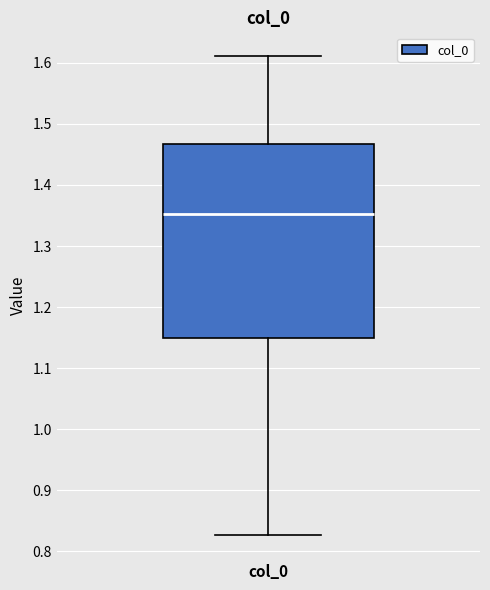

Where does the lower whisker of the box for col_0 end on the y-axis? The values are not printed on the chart, so give them approximately, as read against the axis.

0.83